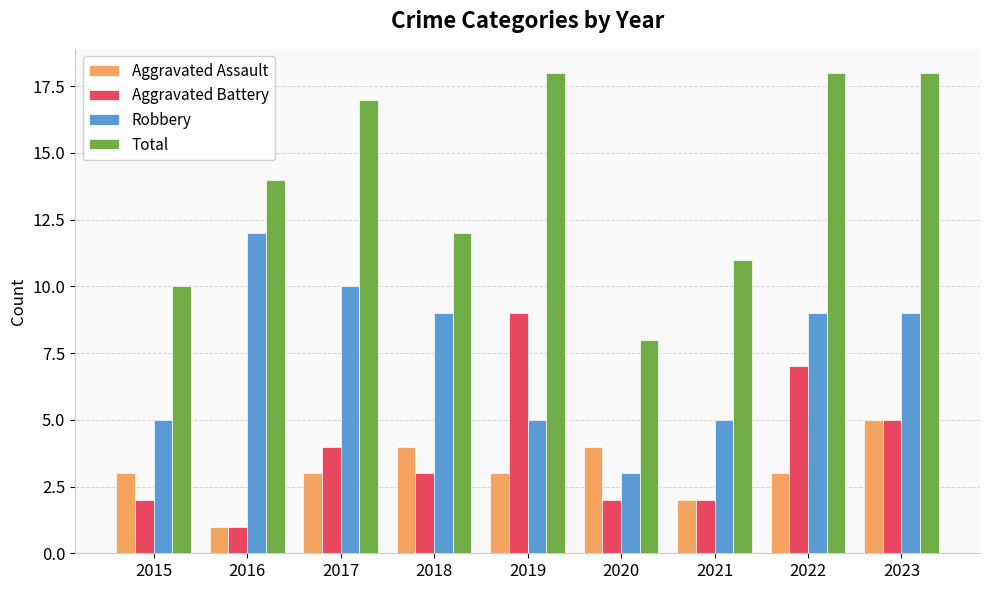

Which series has the widest spread of values?

Total